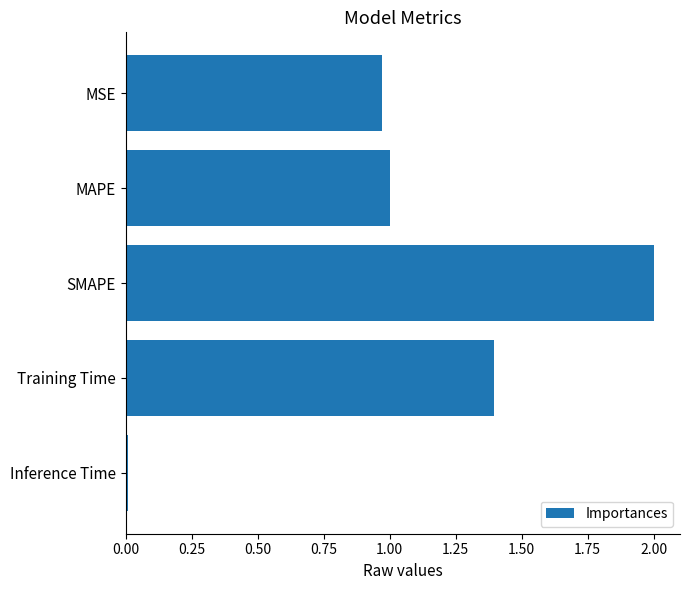

What is the maximum value shown in the chart?

2.0